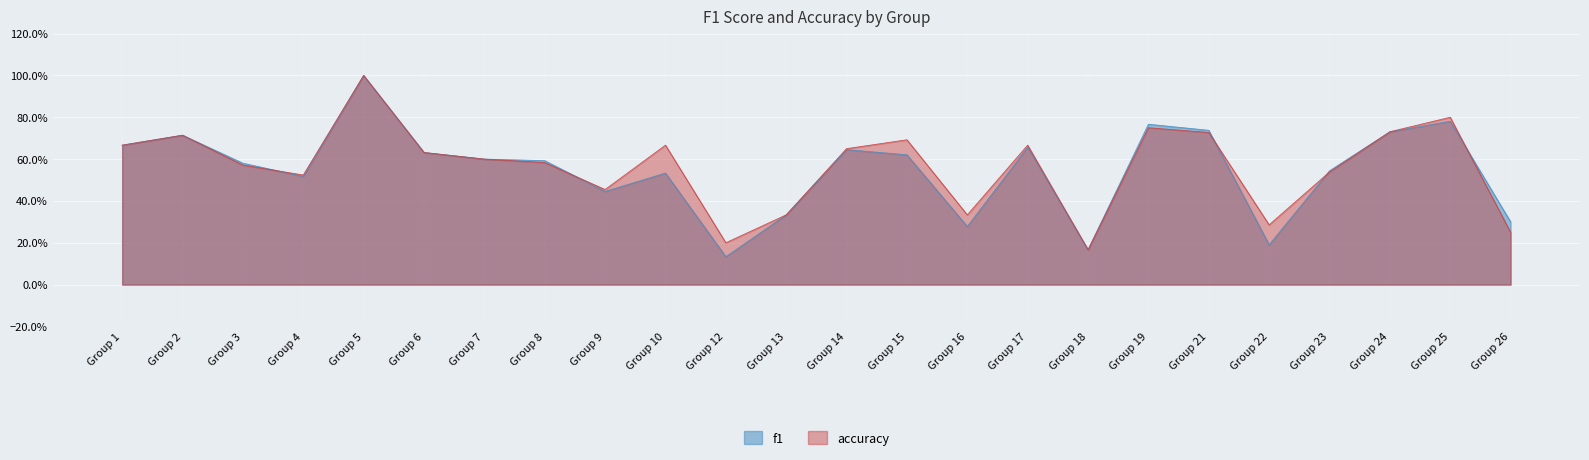

Reading right to left, list all the values displayed in this chart.

f1: 0.3	0.8	0.7	0.5	0.2	0.7	0.8	0.2	0.7	0.3	0.6	0.6	0.3	0.1	0.5	0.4	0.6	0.6	0.6	1.0	0.5	0.6	0.7	0.7
accuracy: 0.2	0.8	0.7	0.5	0.3	0.7	0.8	0.2	0.7	0.3	0.7	0.7	0.3	0.2	0.7	0.5	0.6	0.6	0.6	1.0	0.5	0.6	0.7	0.7